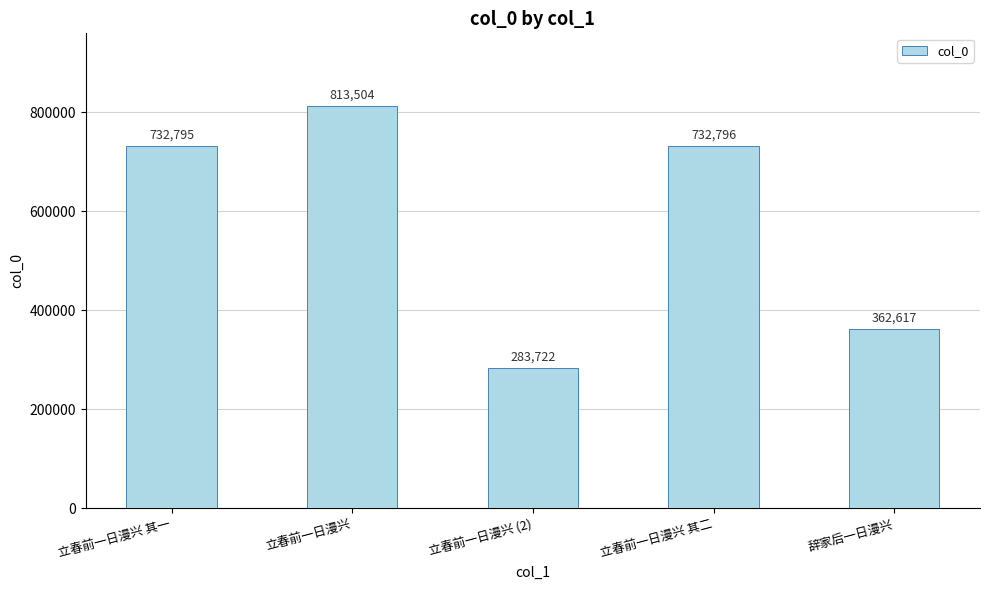

List the labels in order of value, smallest first.

立春前一日漫兴 (2), 辞家后一日漫兴, 立春前一日漫兴 其一, 立春前一日漫兴 其二, 立春前一日漫兴